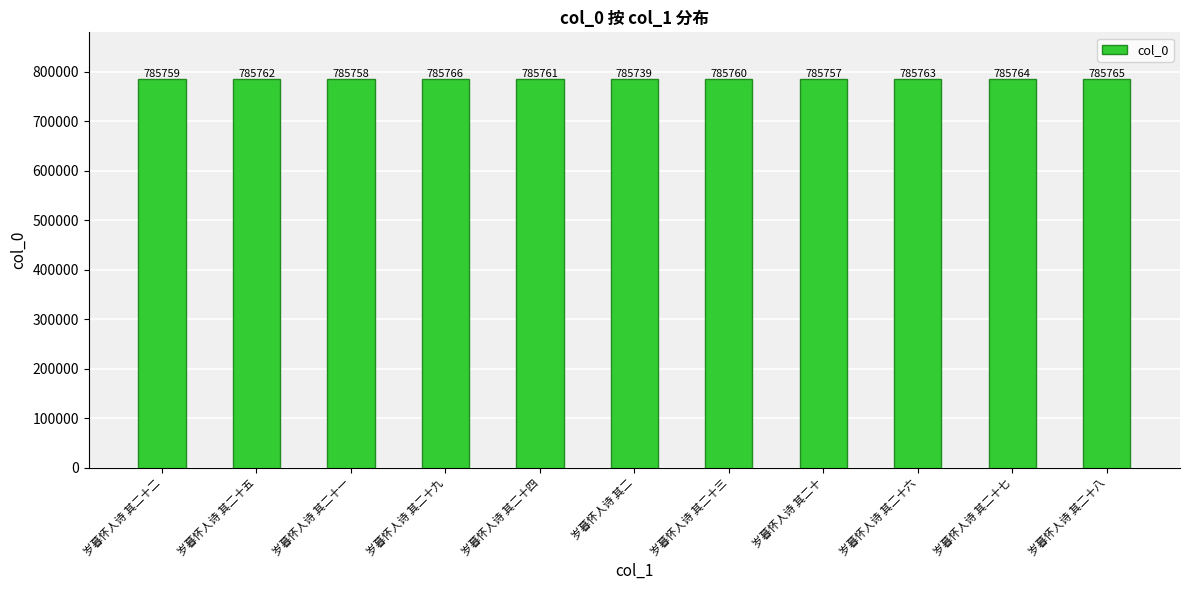

List the labels in order of value, smallest first.

岁暮怀人诗 其二, 岁暮怀人诗 其二十, 岁暮怀人诗 其二十一, 岁暮怀人诗 其二十二, 岁暮怀人诗 其二十三, 岁暮怀人诗 其二十四, 岁暮怀人诗 其二十五, 岁暮怀人诗 其二十六, 岁暮怀人诗 其二十七, 岁暮怀人诗 其二十八, 岁暮怀人诗 其二十九